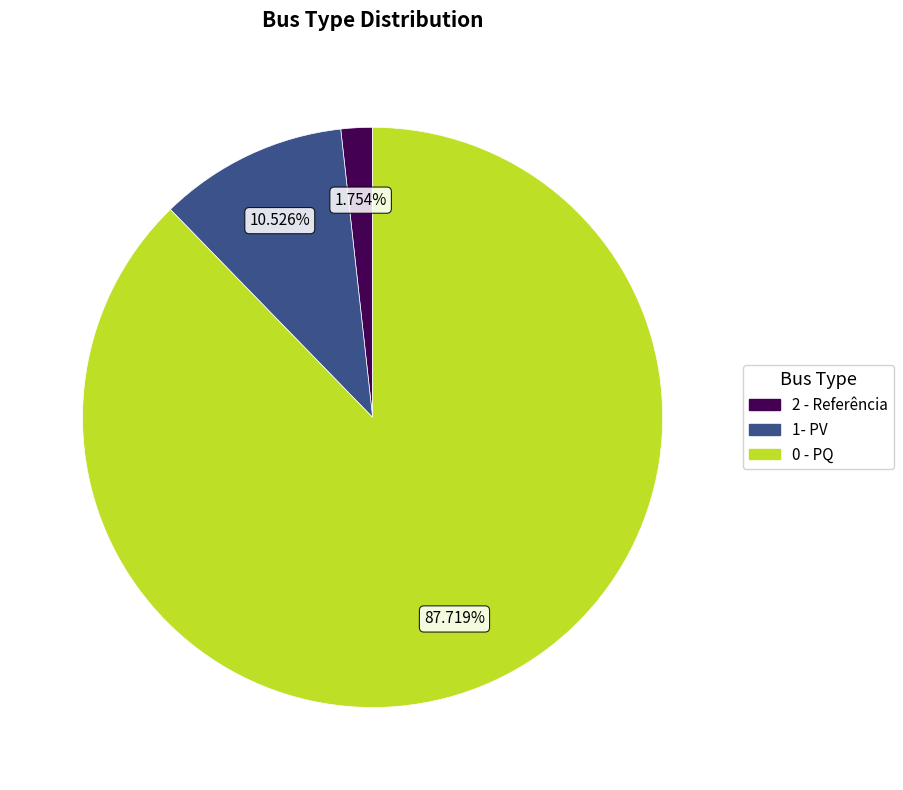

Rank the categories by value from lowest to highest.

2 - Referência, 1- PV, 0 - PQ